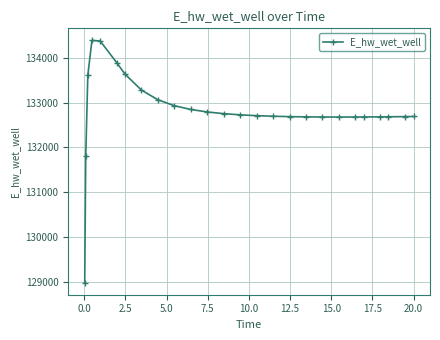

What is the value of the 10th point from the left?

132930.8